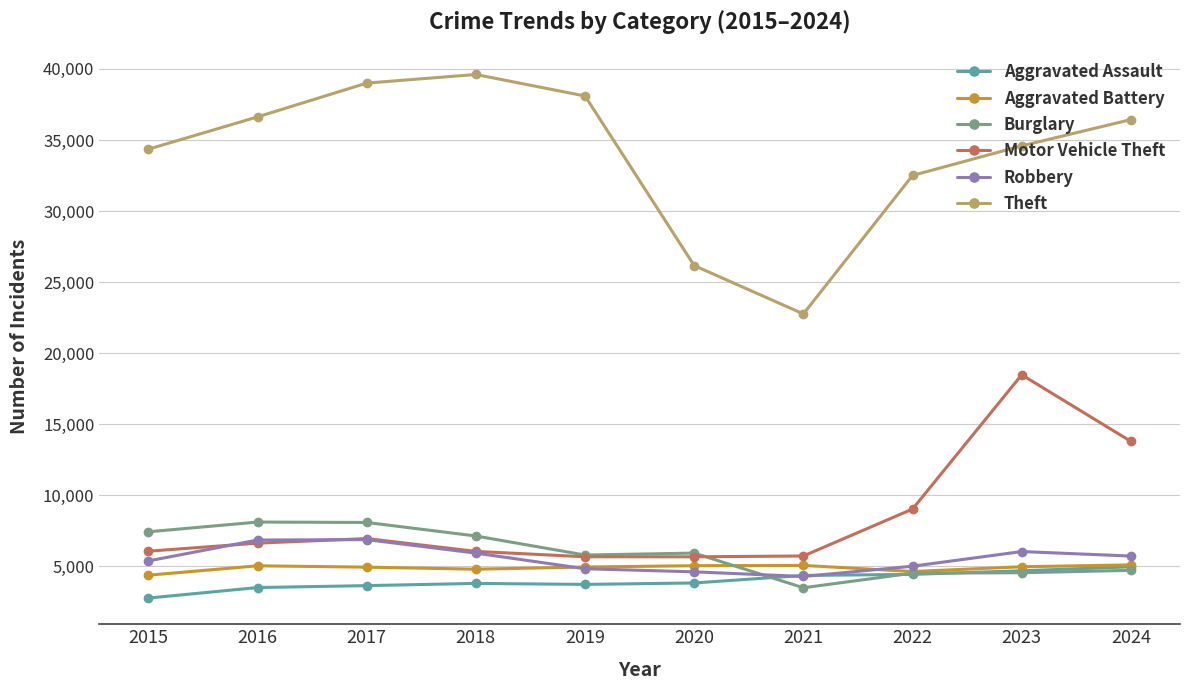

True or false: Aggravated Assault has a value of 6195 at 2016.

False